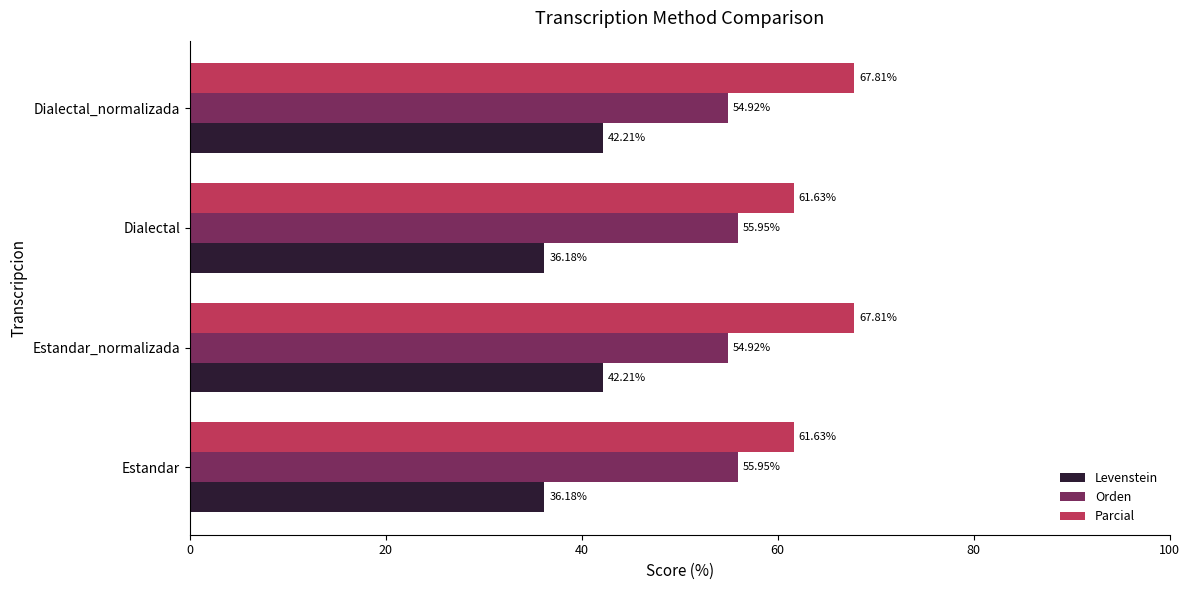

Rank the series by their average value, from highest to lowest.

Parcial, Orden, Levenstein